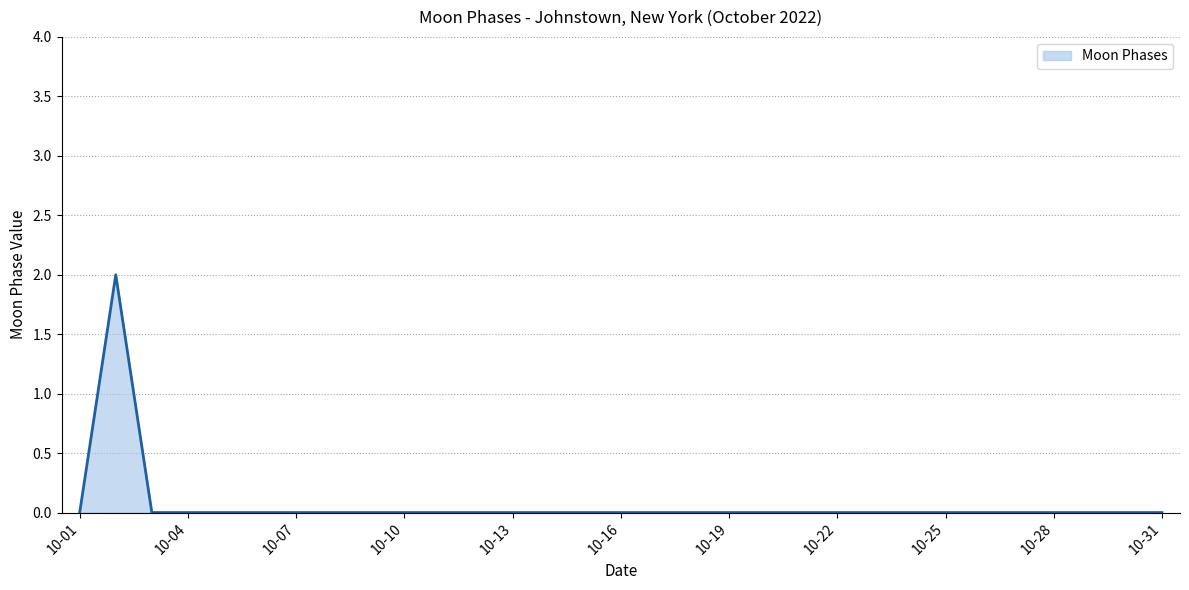

Does the chart have visible grid lines?

Yes